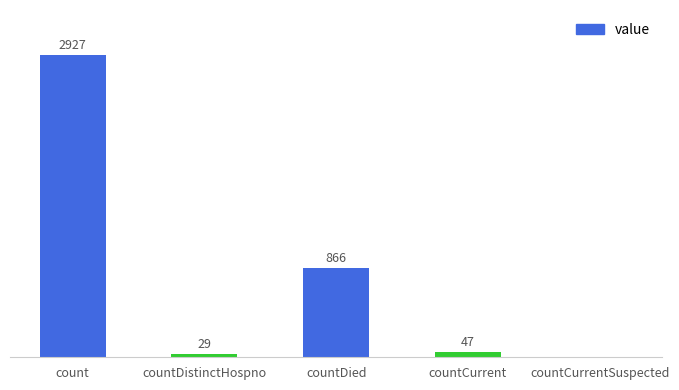

Which has a higher value, countDistinctHospno or countDied?

countDied